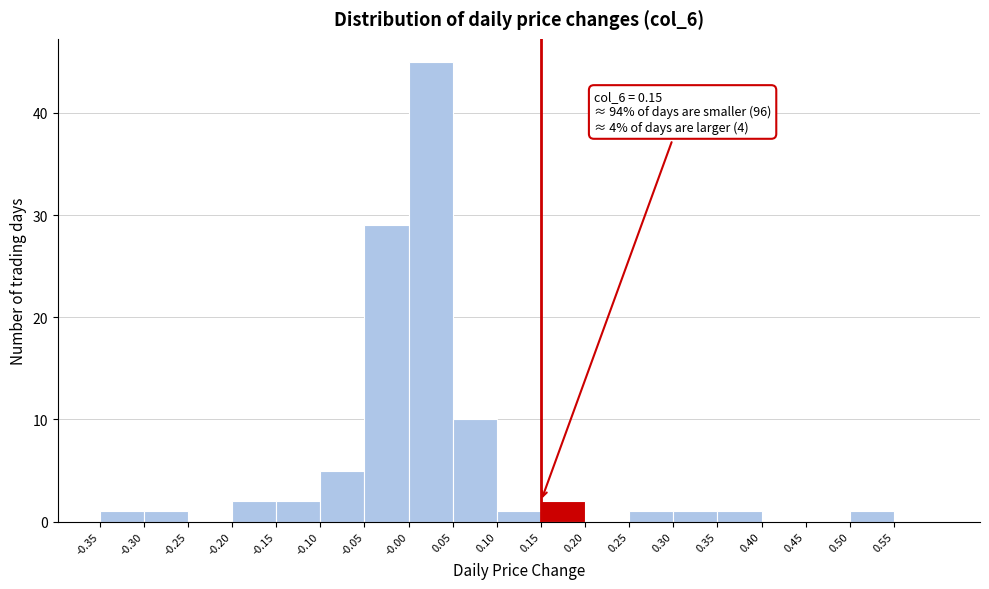

Which range on the x-axis has the tallest bar?

0.00 to 0.05